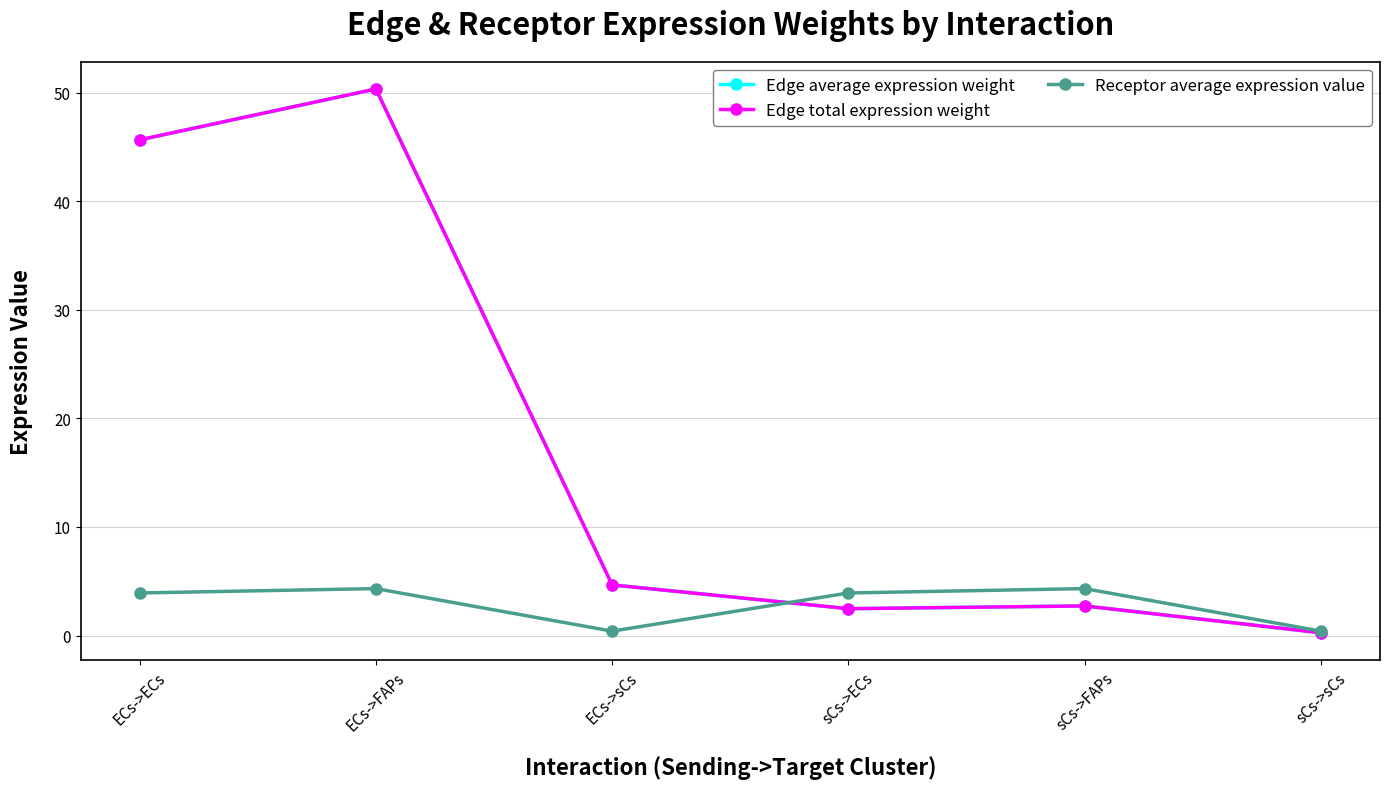

Does the chart have visible grid lines?

Yes